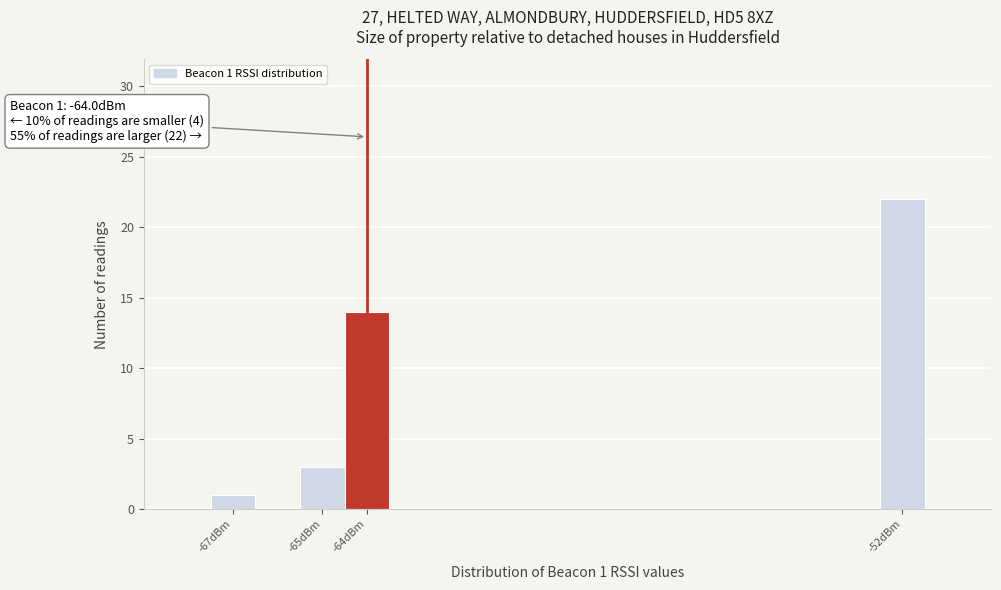

Over which range of the x-axis is the bar tallest?

-52.5 to -51.5